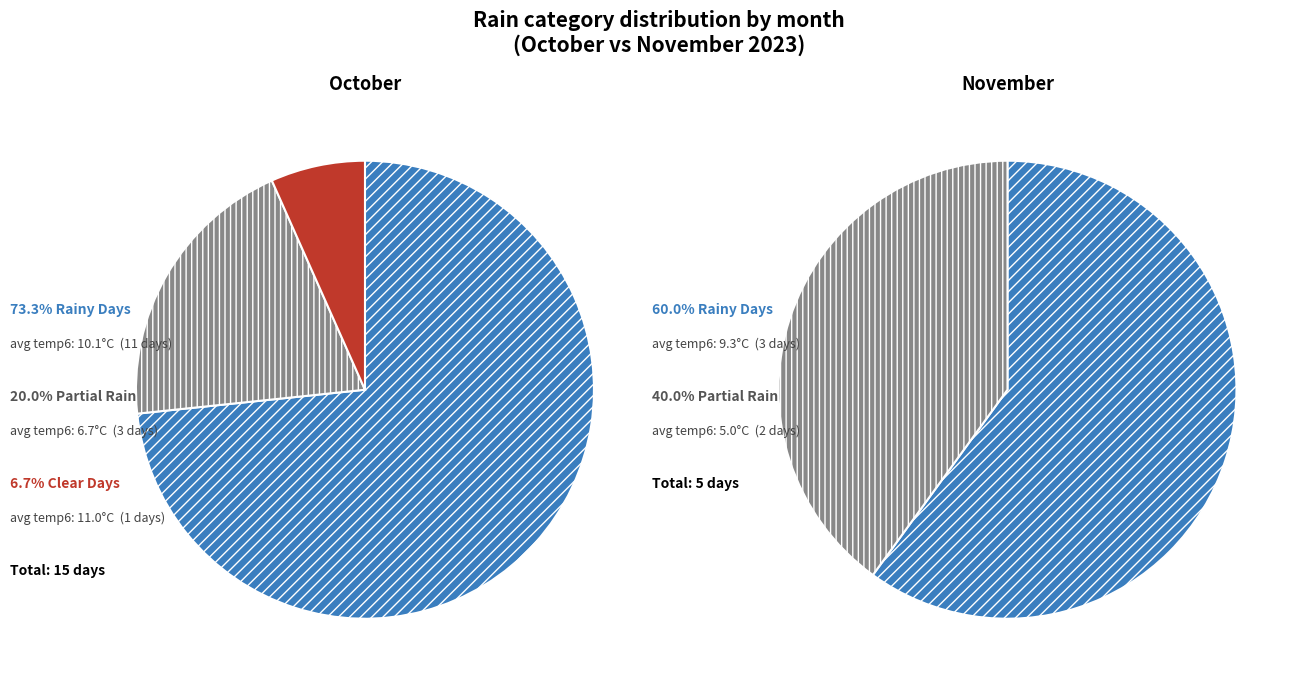

Combined, do 1 and 0 account for over 50%?

Yes